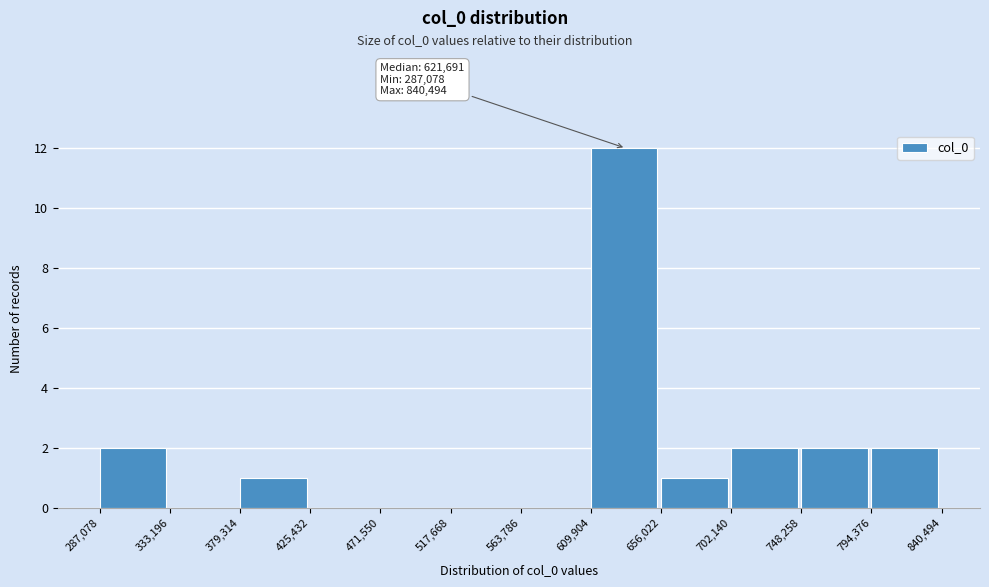

Which range on the x-axis has the tallest bar?

609,904 to 656,022